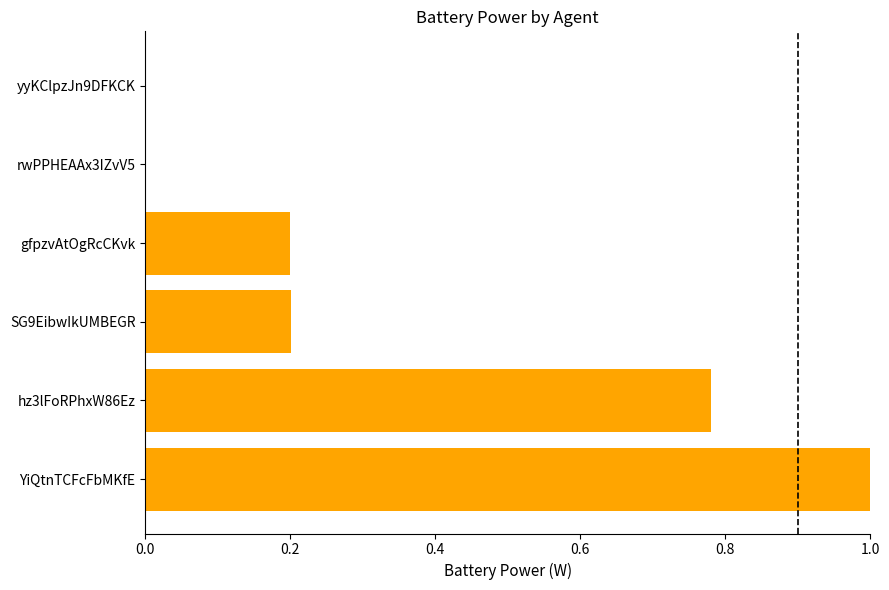

What is the sum of all values?

2.2